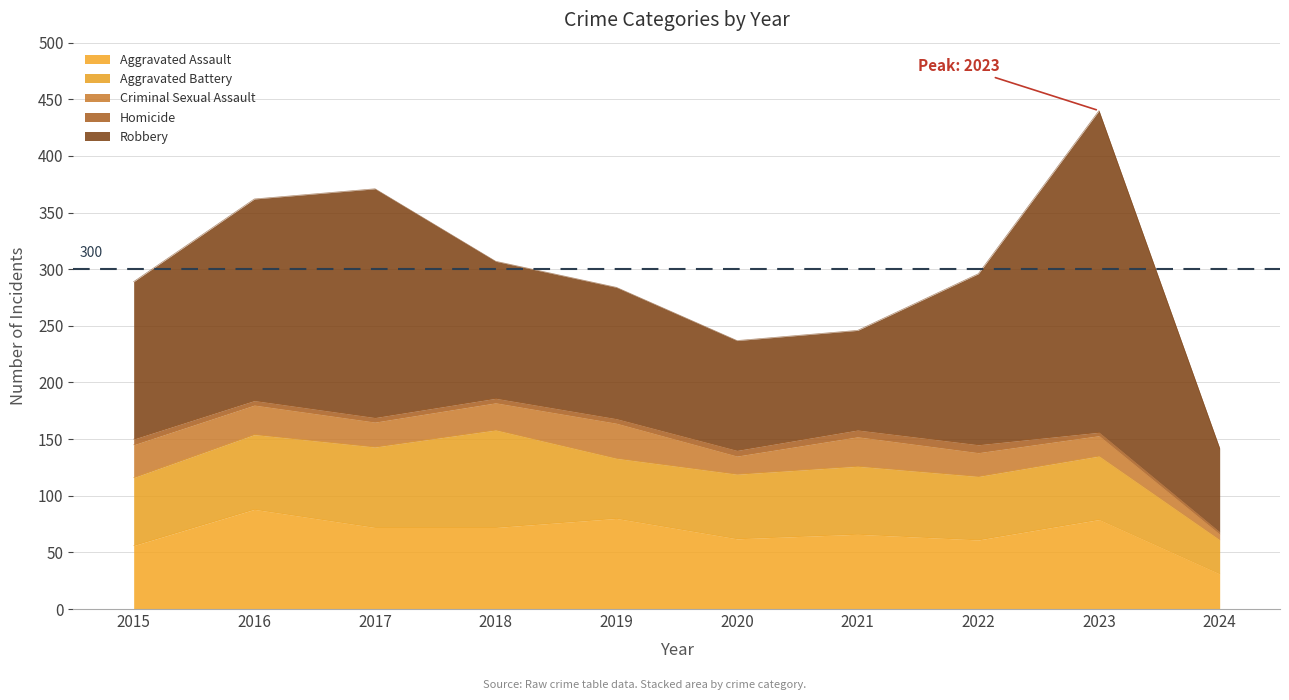

Rank the categories by Homicide value from highest to lowest.

2022, 2021, 2015, 2020, 2016, 2017, 2018, 2019, 2023, 2024